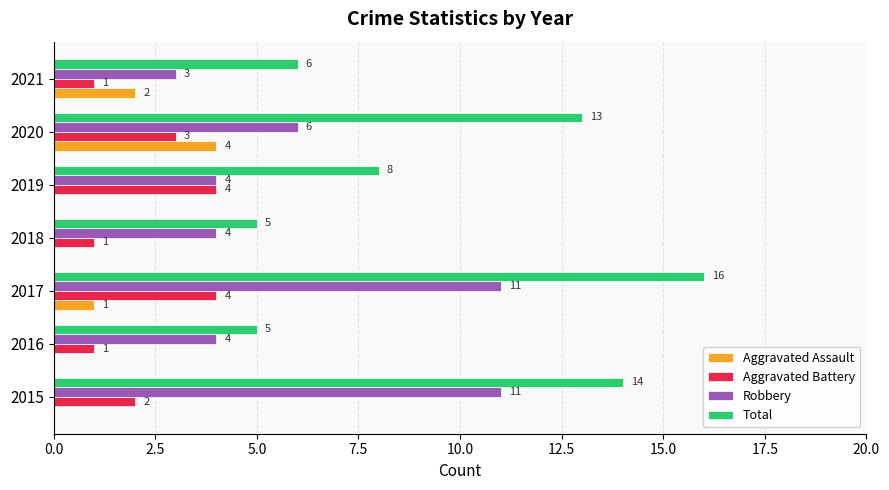

Read the Robbery value at 2018.

4